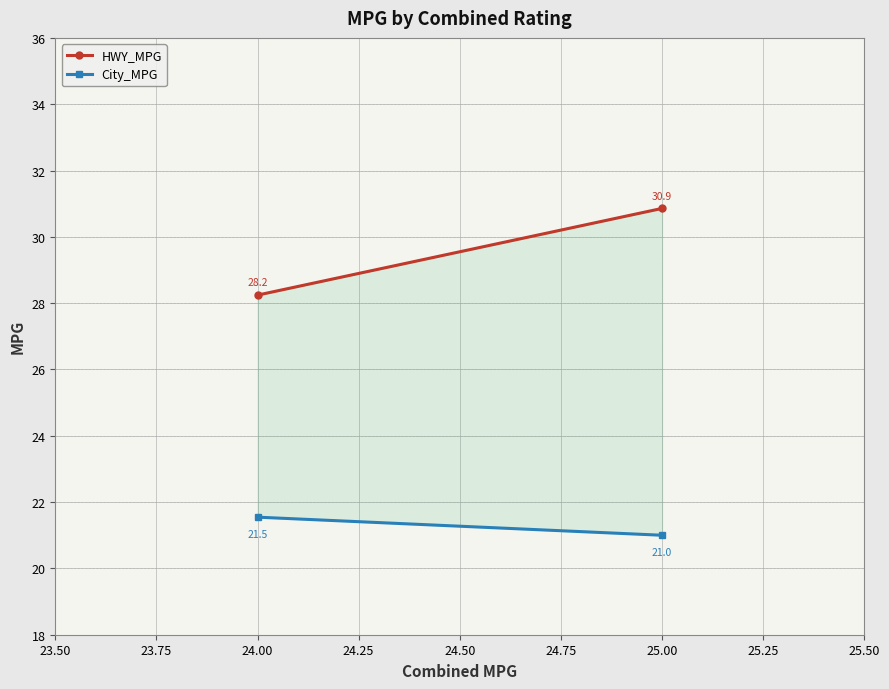

Which series has the largest total across all categories?

HWY_MPG